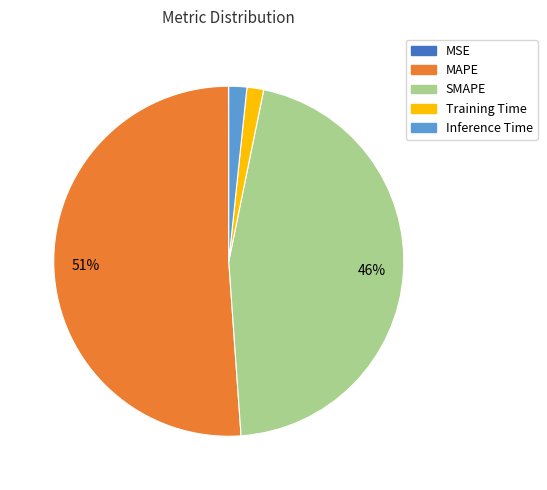

To the nearest percent, what is the average slice percentage?

20%